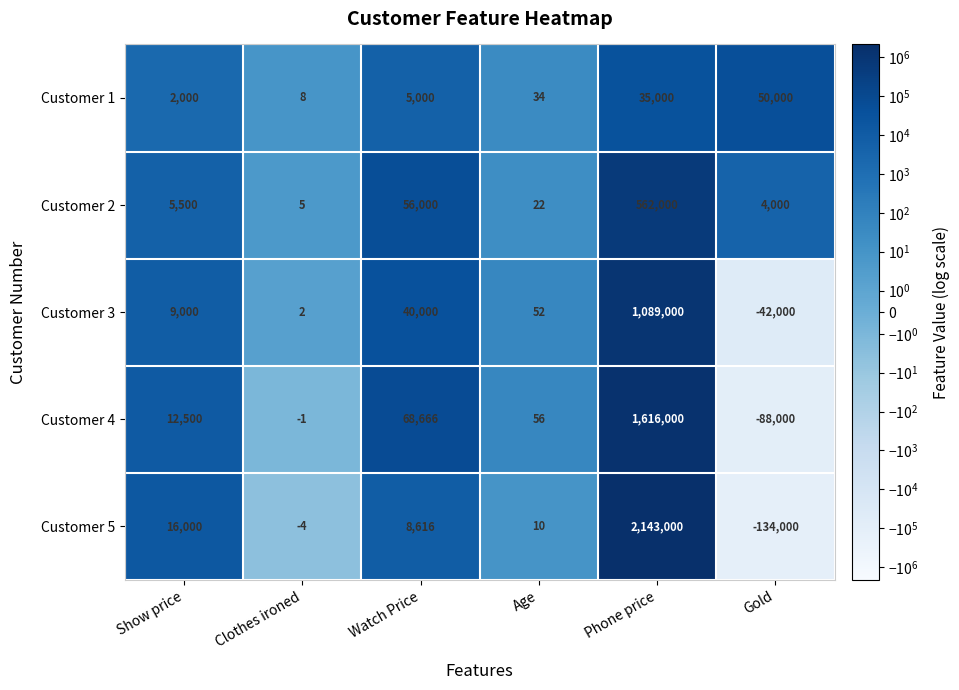

List the series in order of their peak value, highest first.

Customer 5, Customer 4, Customer 3, Customer 2, Customer 1